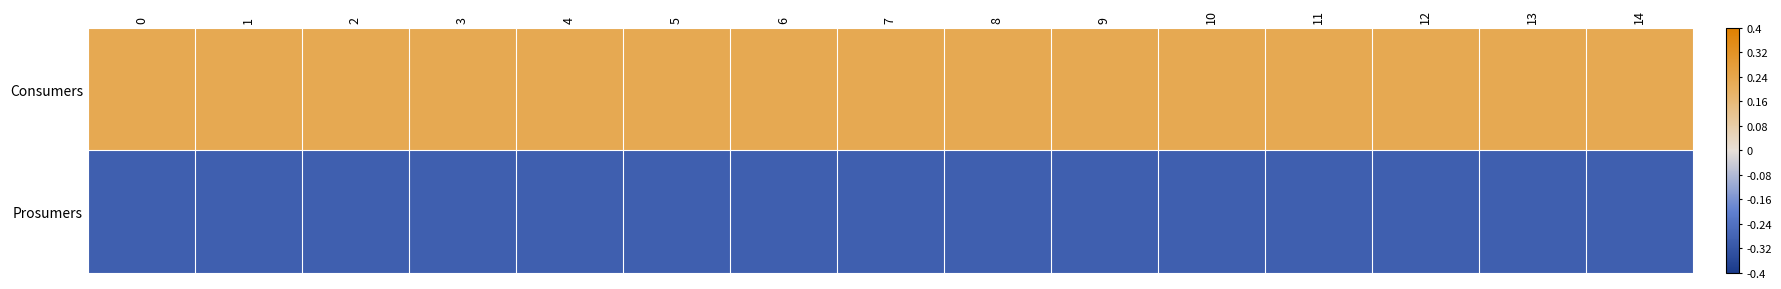

What is the maximum value shown in the chart?

0.2